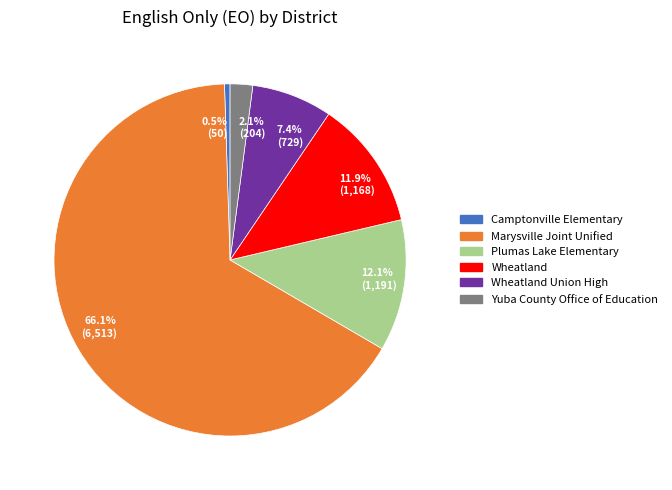

Combined, what portion of the pie is Camptonville Elementary and Wheatland Union High?

7.9%